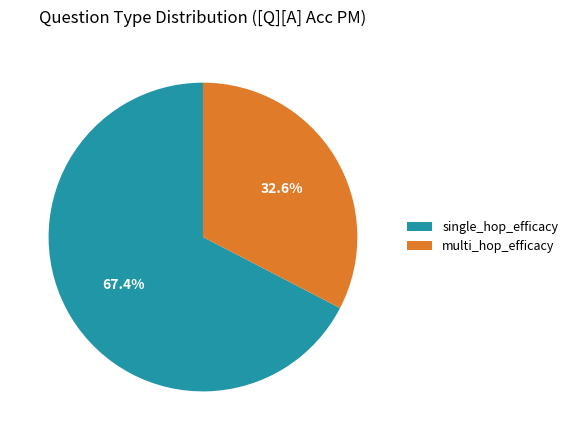

How many slices are in this pie chart?

2